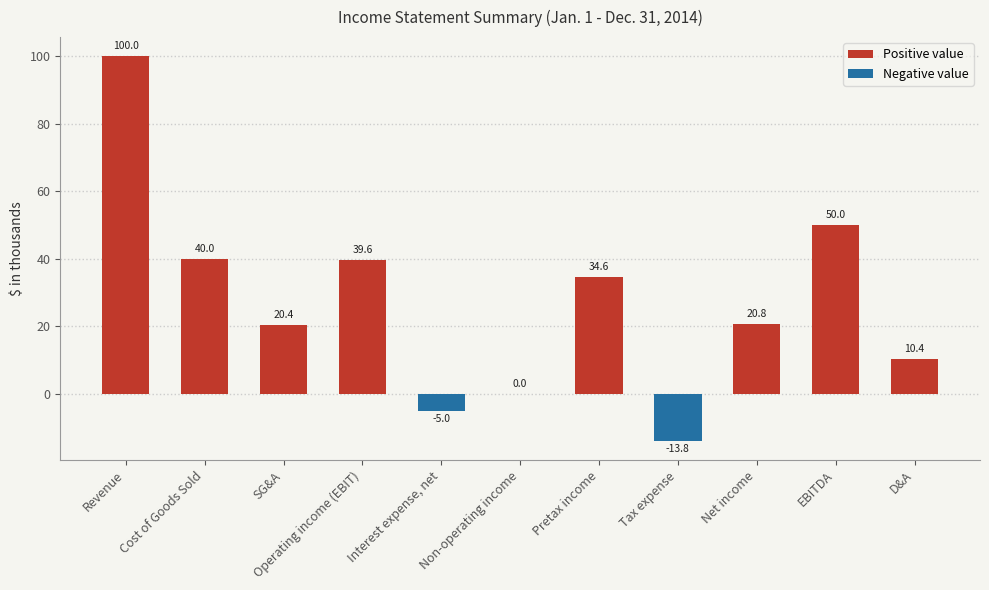

How many values in the Negative value series are below 0?

2